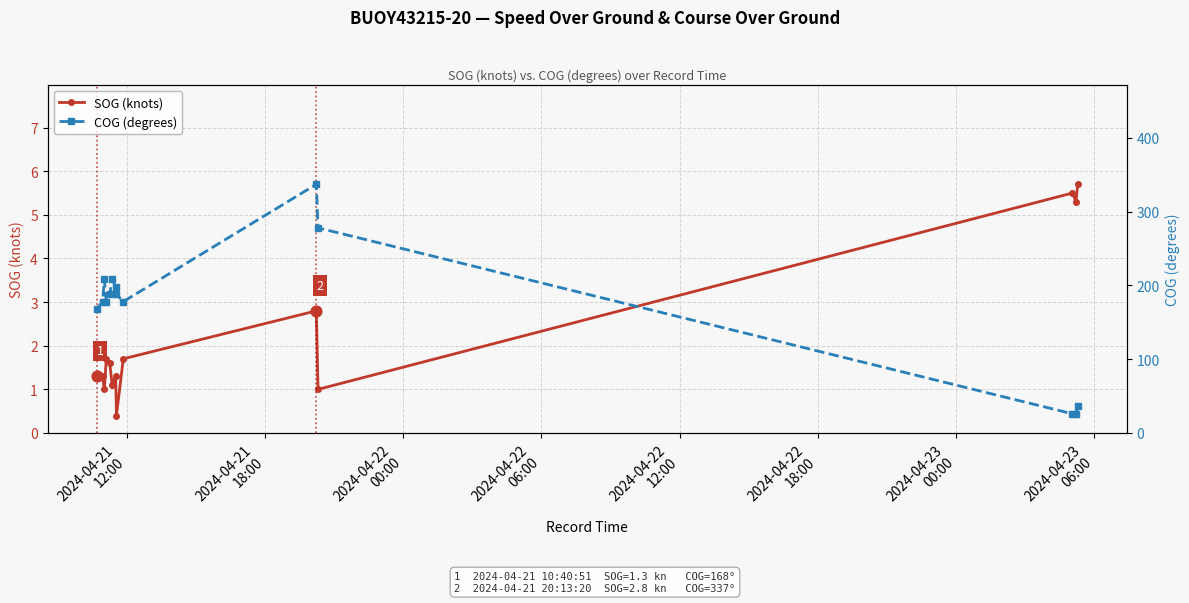

At how many categories does at least one series exceed 77?

11